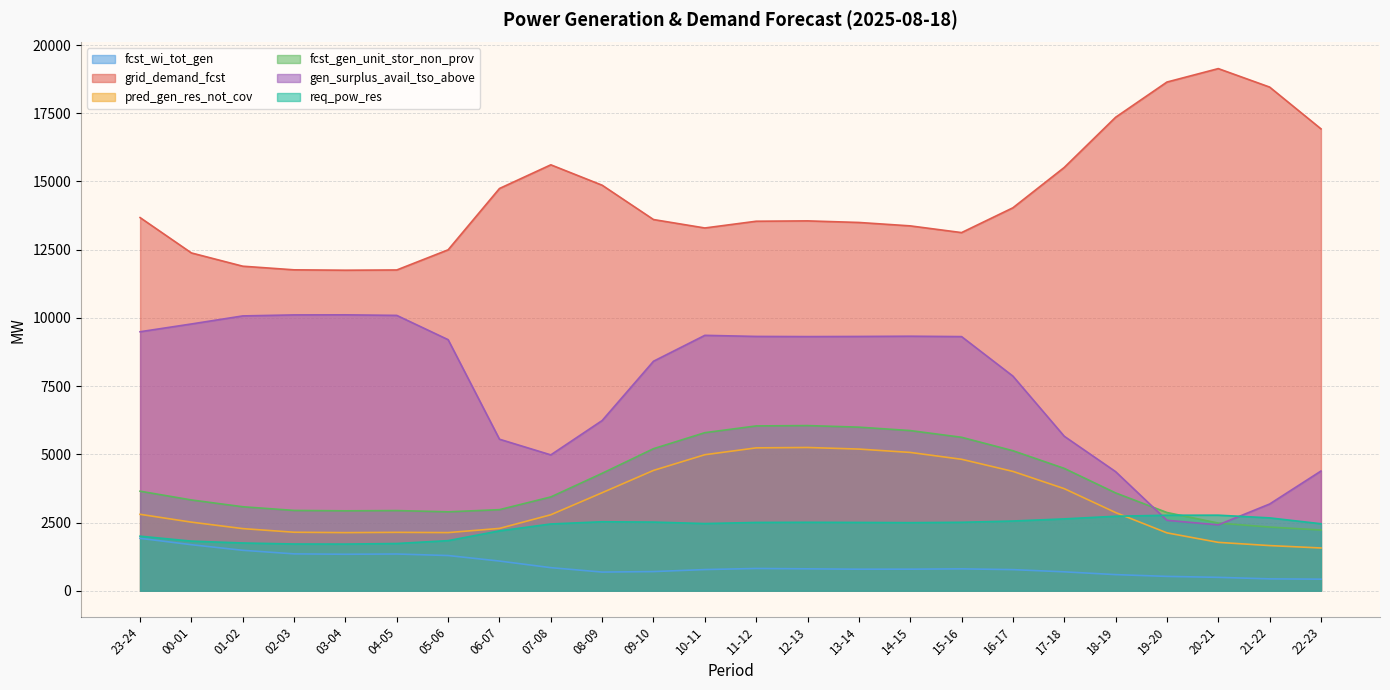

What is the sum of the grid_demand_fcst values at 02-03 and 11-12?

25305